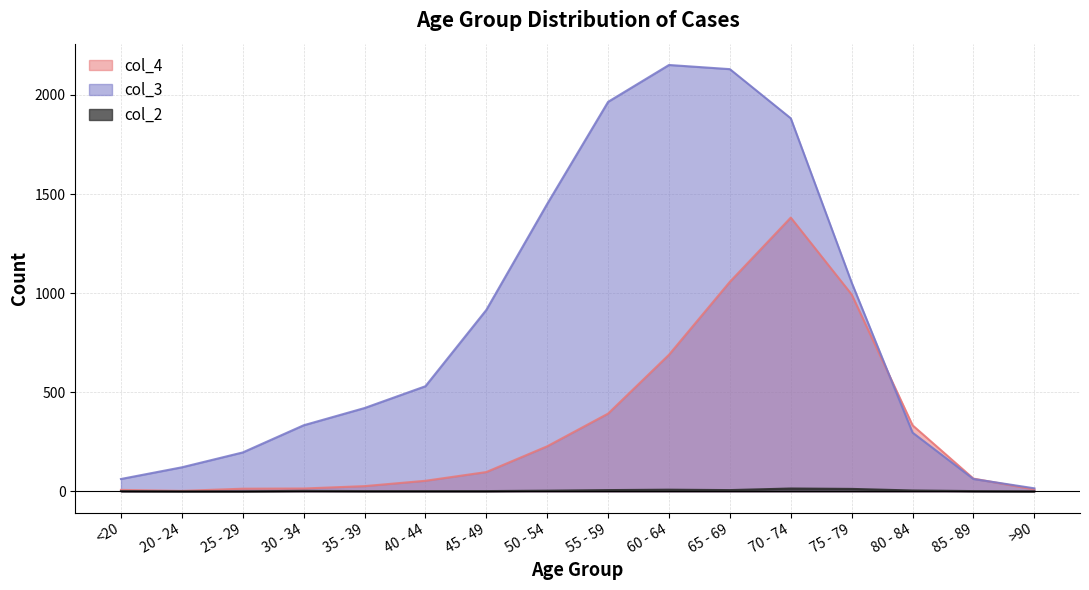

How many series are shown in this chart?

3